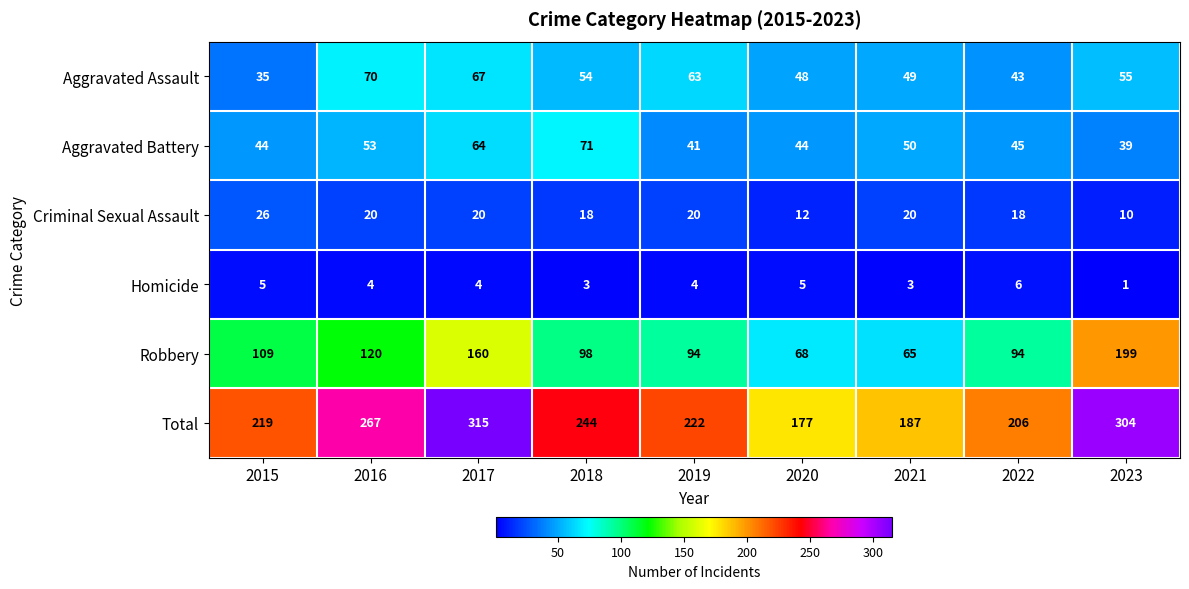

Is it true that Aggravated Battery equals 50 at 2021?

True